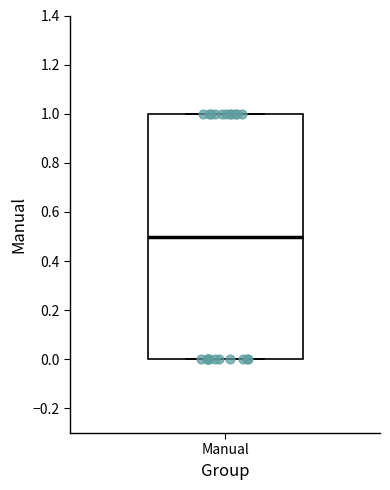

Where does the median line of the box for Manual sit on the y-axis? The values are not printed on the chart, so give them approximately, as read against the axis.

0.5